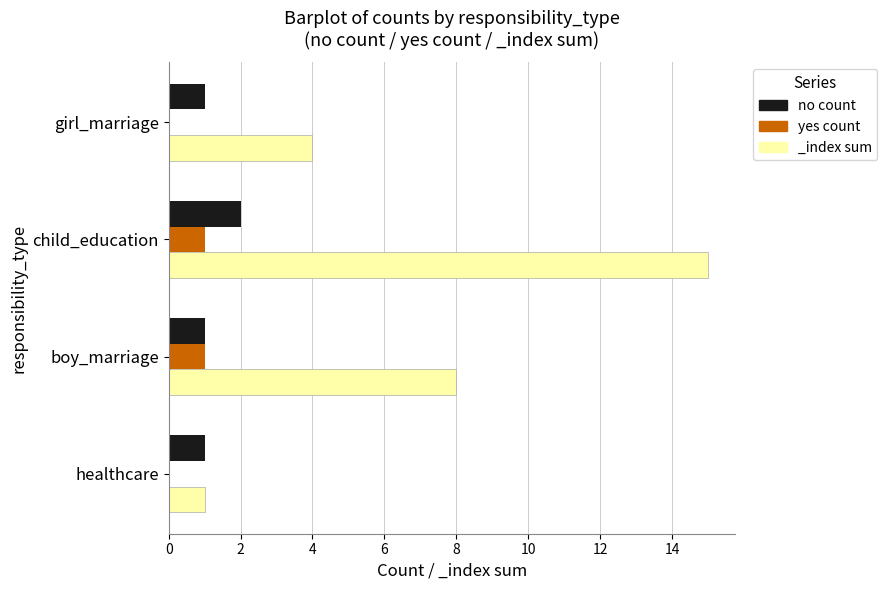

The value of yes count at boy_marriage is 1. True or false?

False